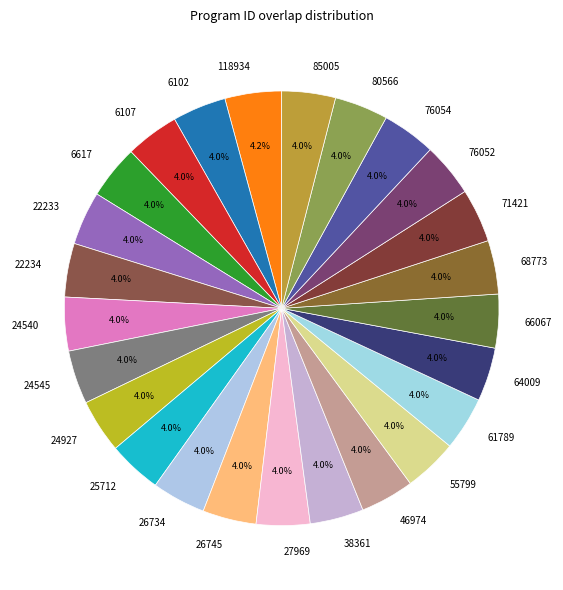

How many slices are in this pie chart?

25